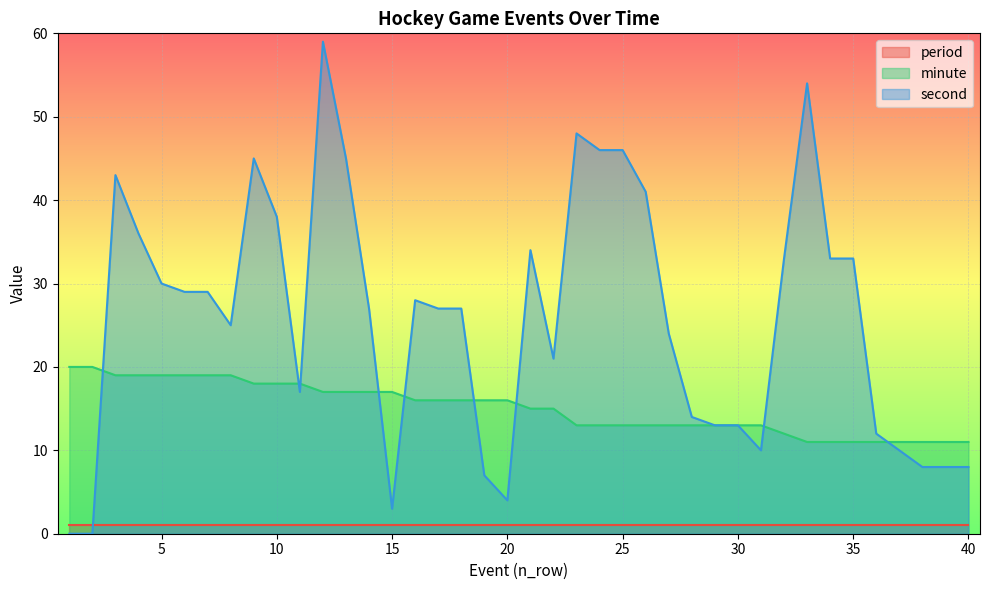

Which series ends up on top after the final intersection of minute and second?

minute